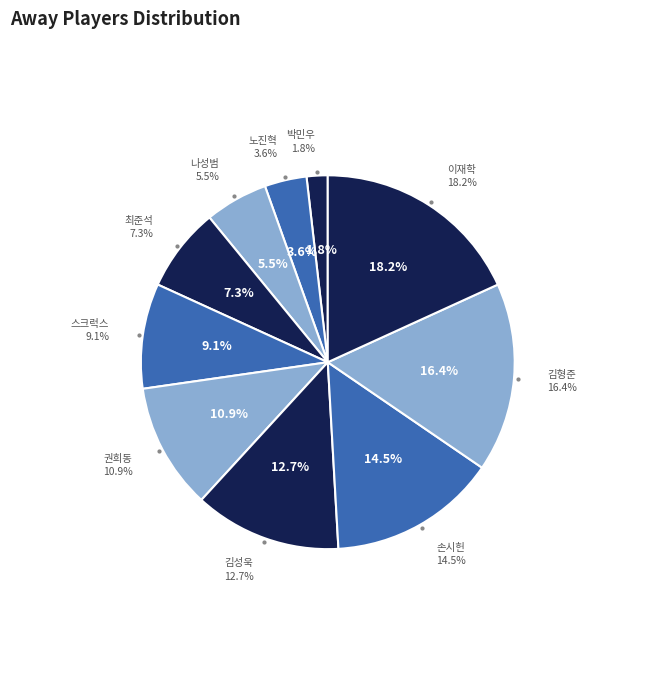

Does 김형준 account for over 50% of the chart?

No